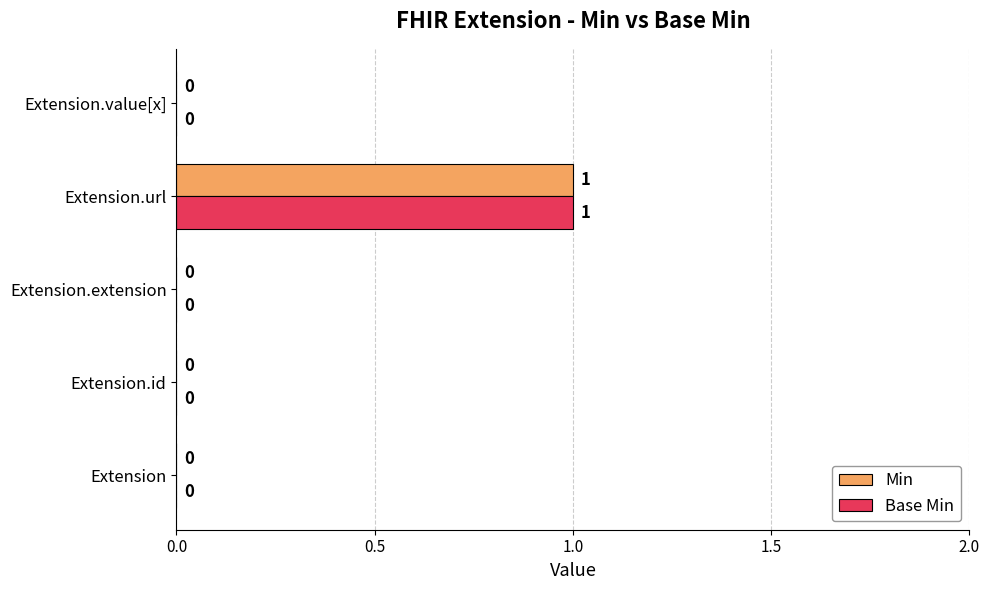

Which category has the highest value in the Base Min series?

Extension.url